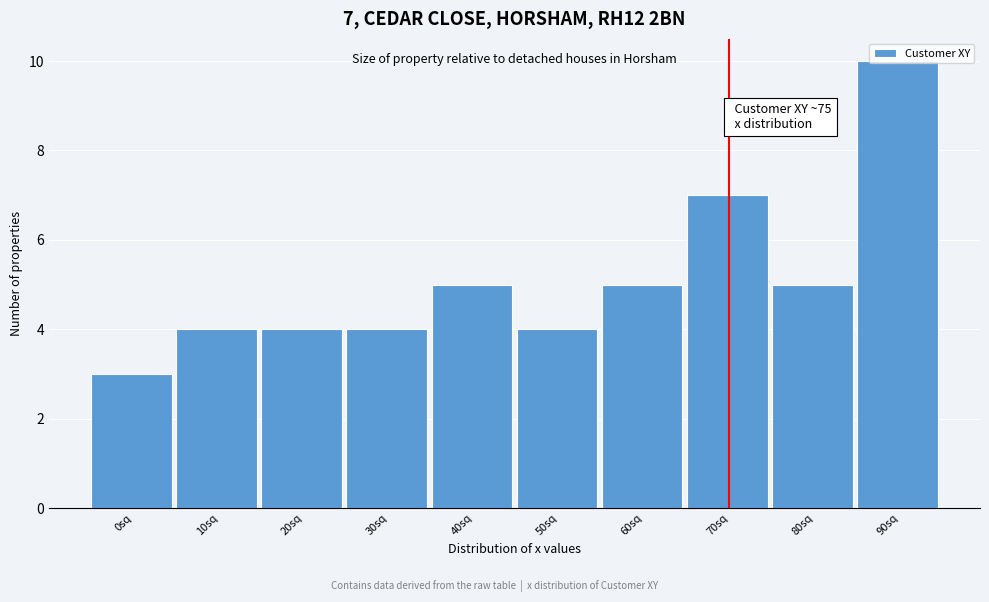

Which category has the highest value across all series?

90sq